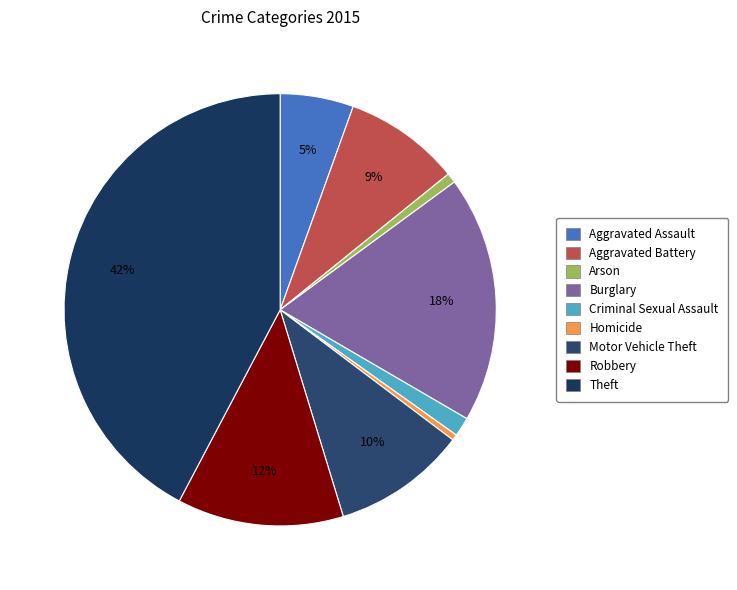

Is Robbery the majority of the pie?

No